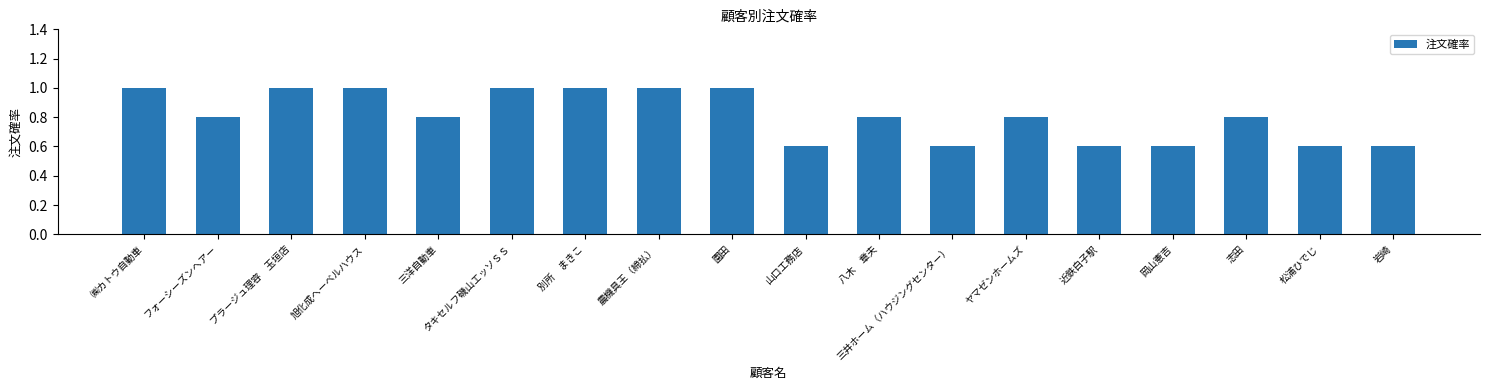

What is the minimum value shown in the chart?

0.6